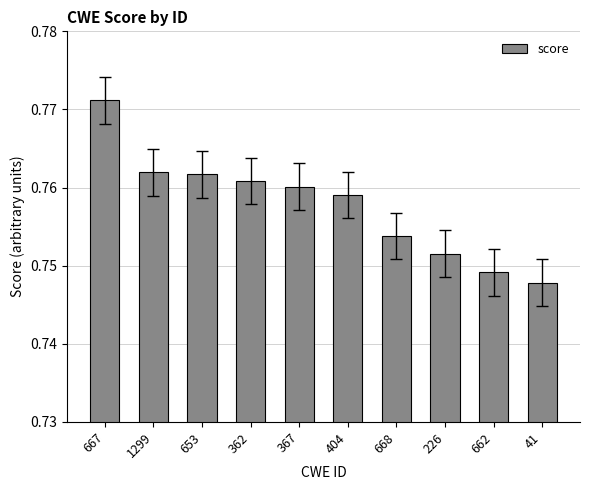

At which label is the value closest to 0?

41